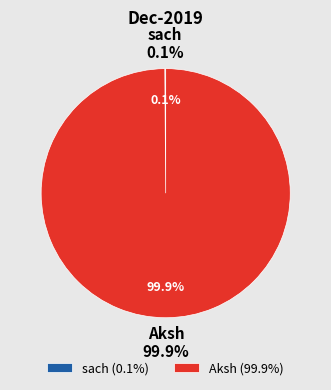

Which slice represents more than half of the pie?

Aksh